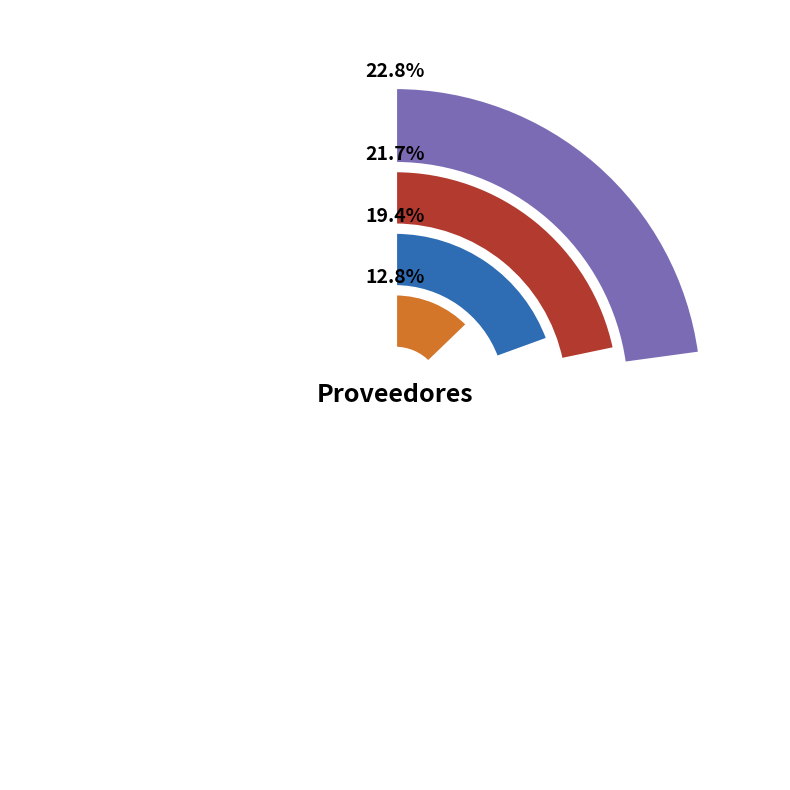

Is it true that Botica Magistral S.A is 1% of the pie?

False